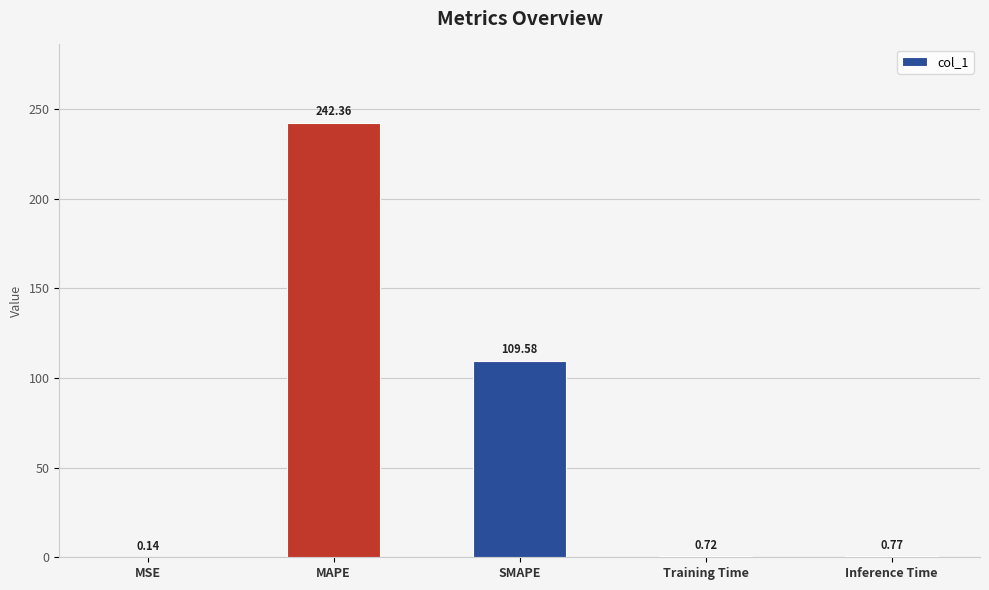

What is the sum of all values?

353.6